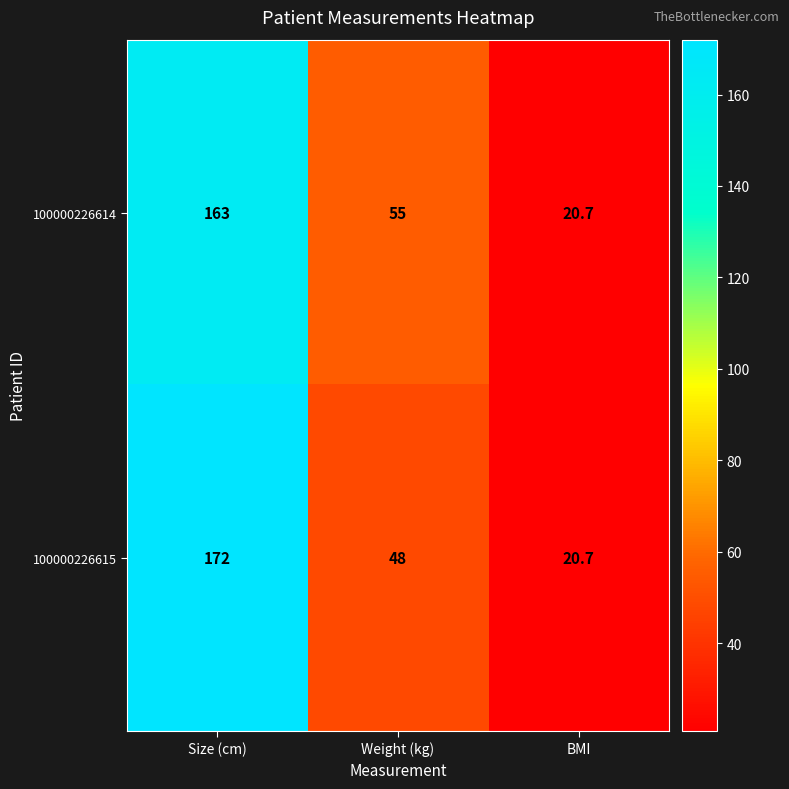

List the series in order of their overall mean, lowest first.

100000226614, 100000226615